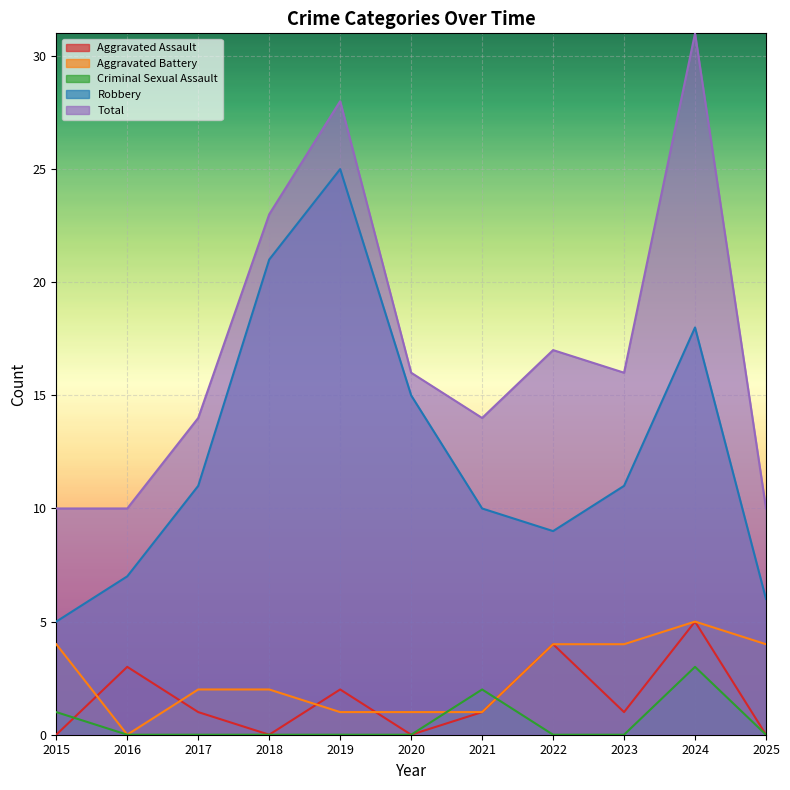

What is the sum of the Total values at 2021 and 2019?

42